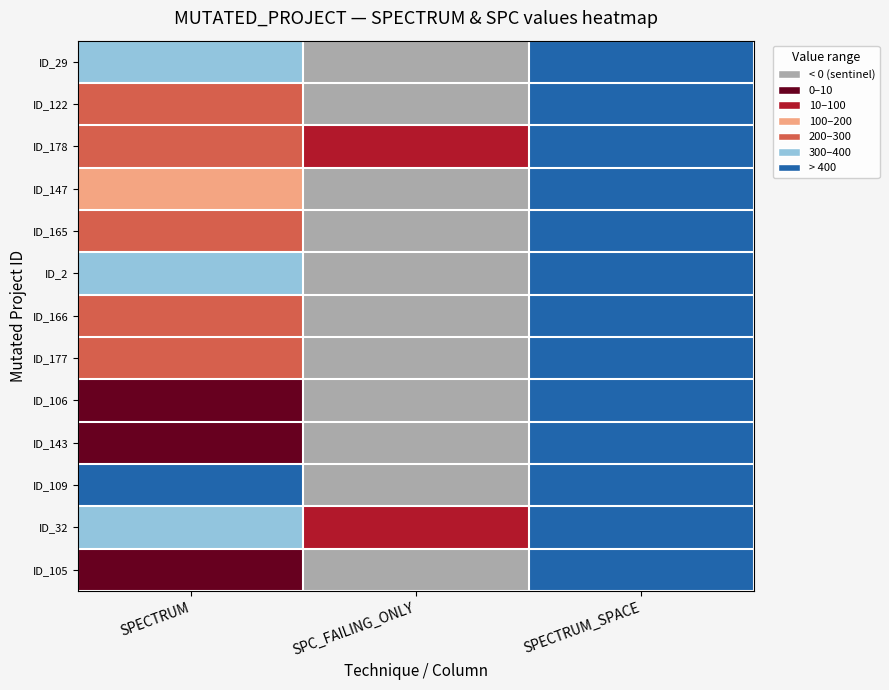

What is the maximum value shown in the chart?

448